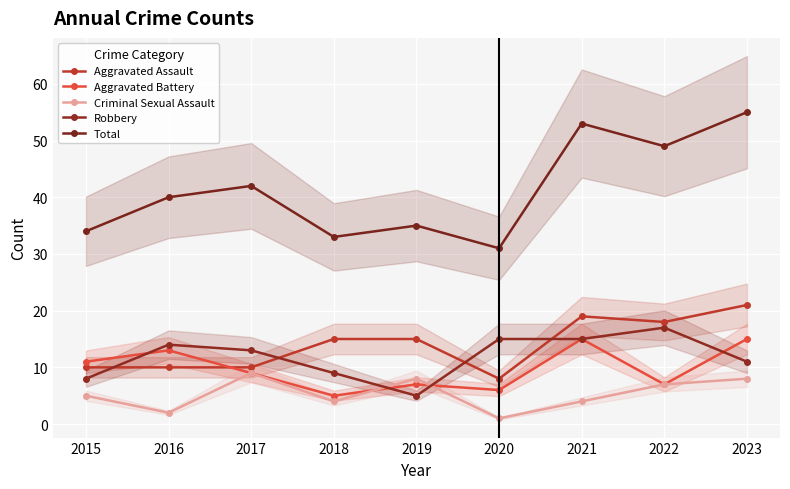

True or false: Criminal Sexual Assault and Aggravated Assault cross at least once.

False